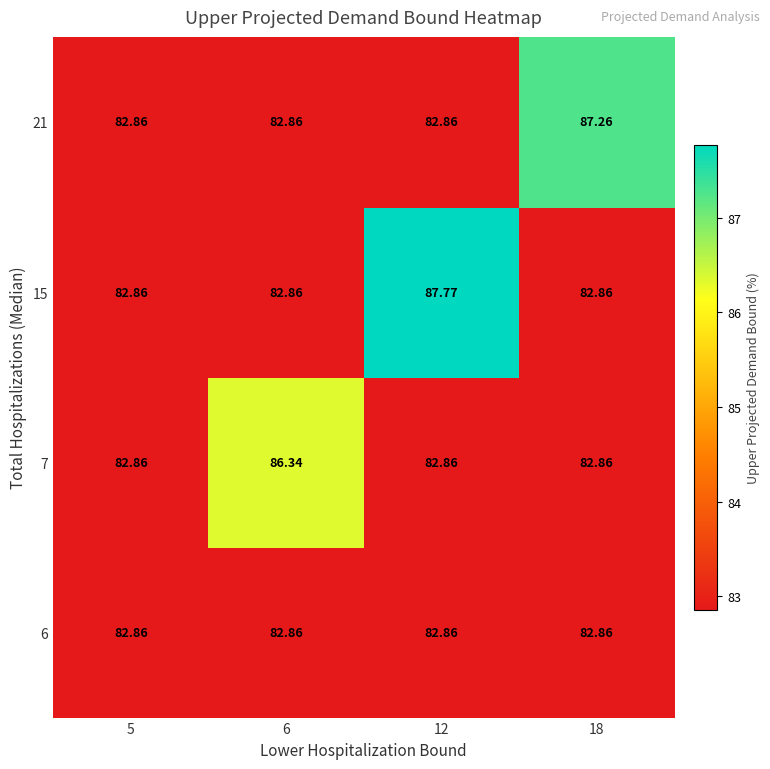

Is the value of 6 at 5 greater than the value of 7 at 6?

No